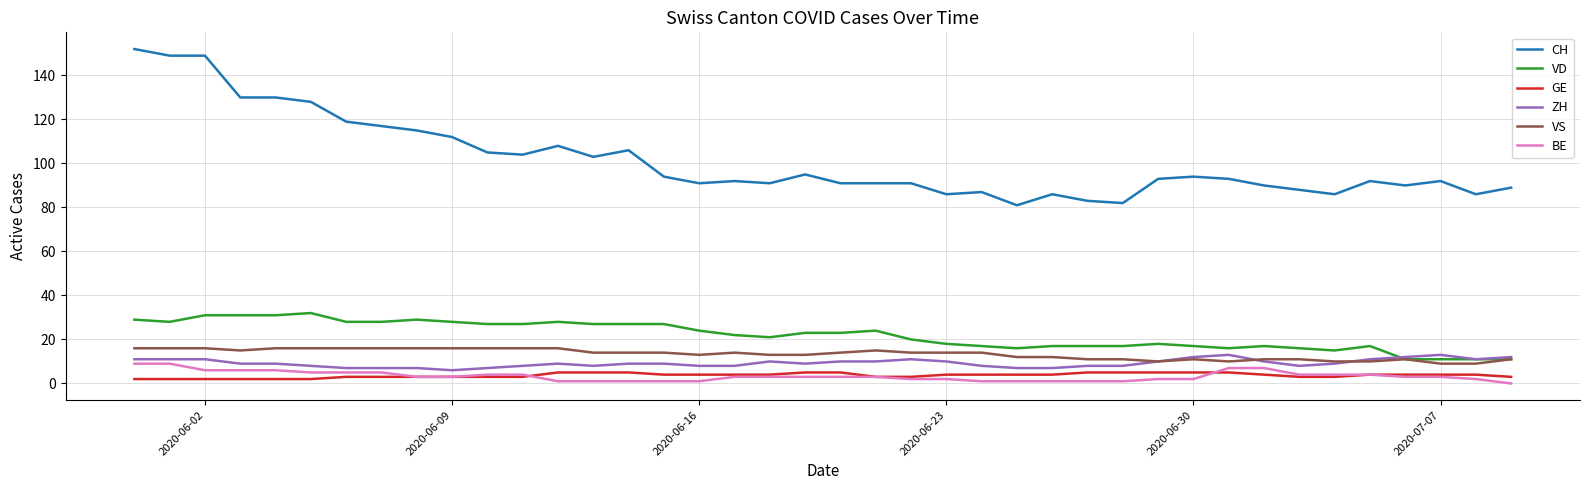

What is the minimum value for VS?

9